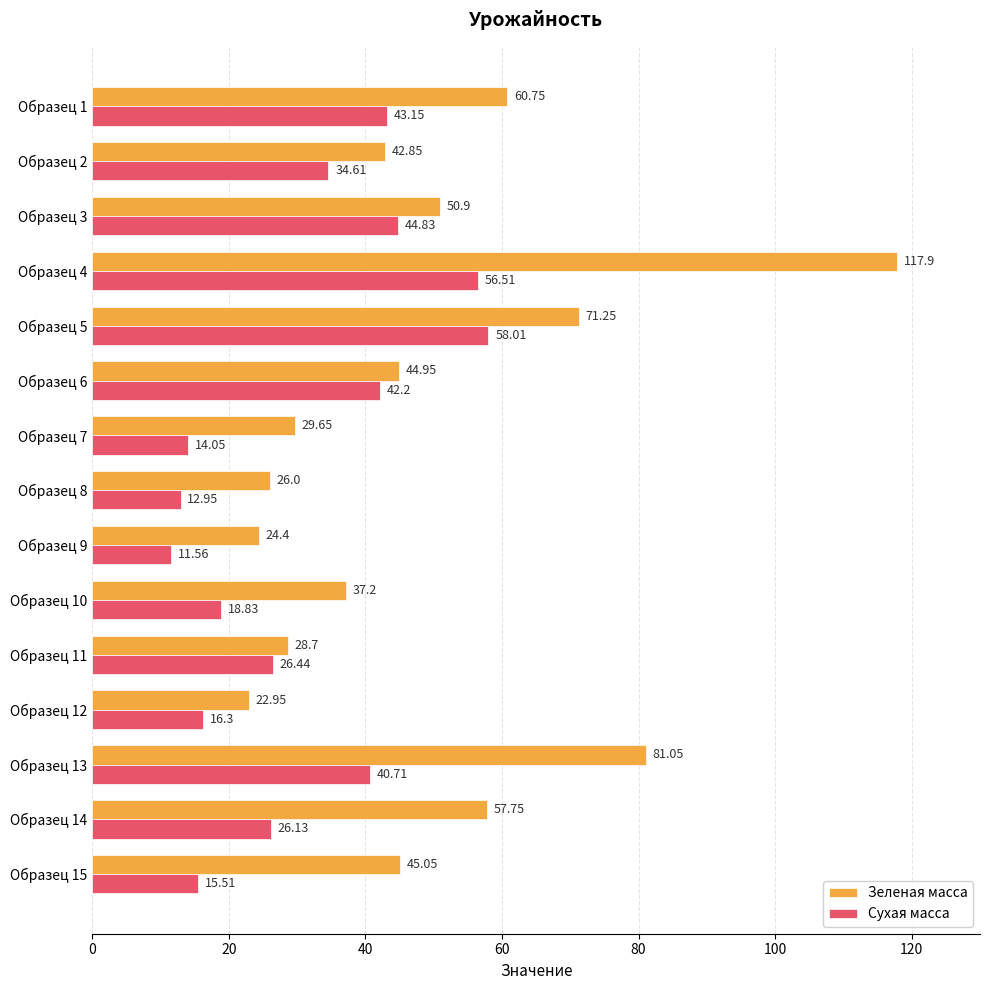

What is the difference between the maximum and second lowest values in the Зеленая масса series?

93.5